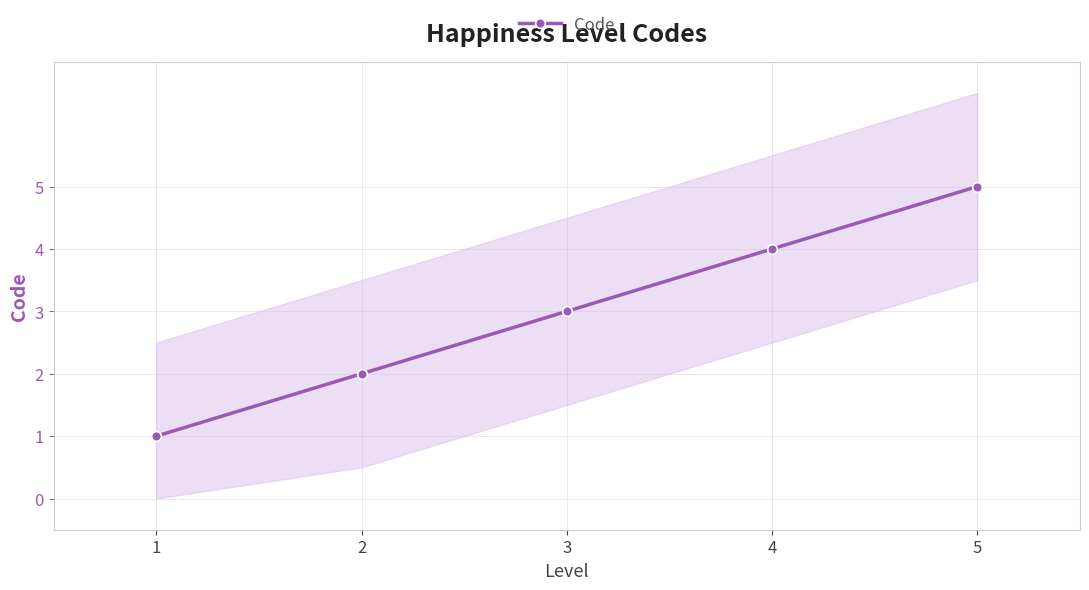

List the labels in order of value, smallest first.

1, 2, 3, 4, 5